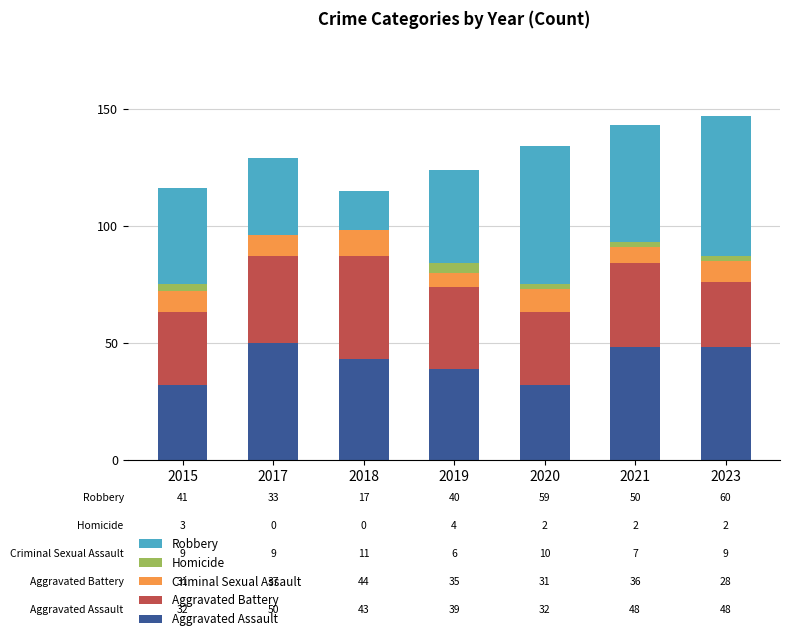

Where does the Aggravated Assault series first go above 43?

2017